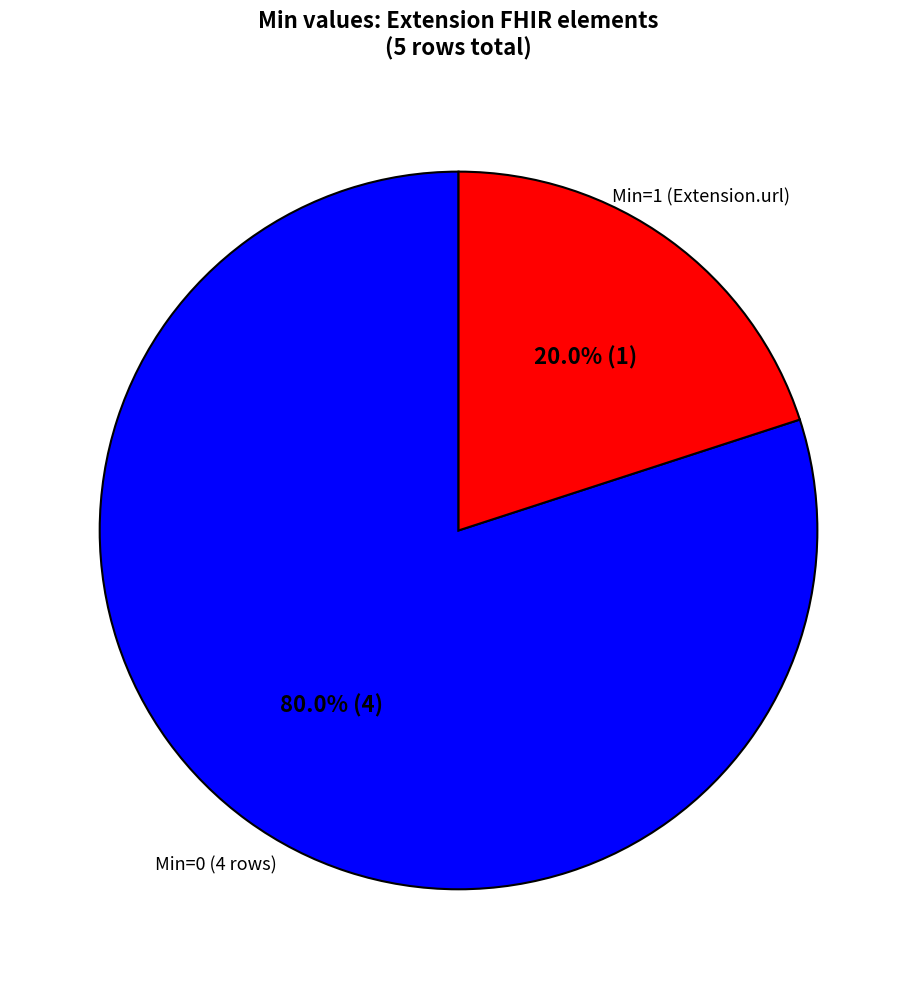

Which category accounts for the majority?

Min=0 (4 rows)